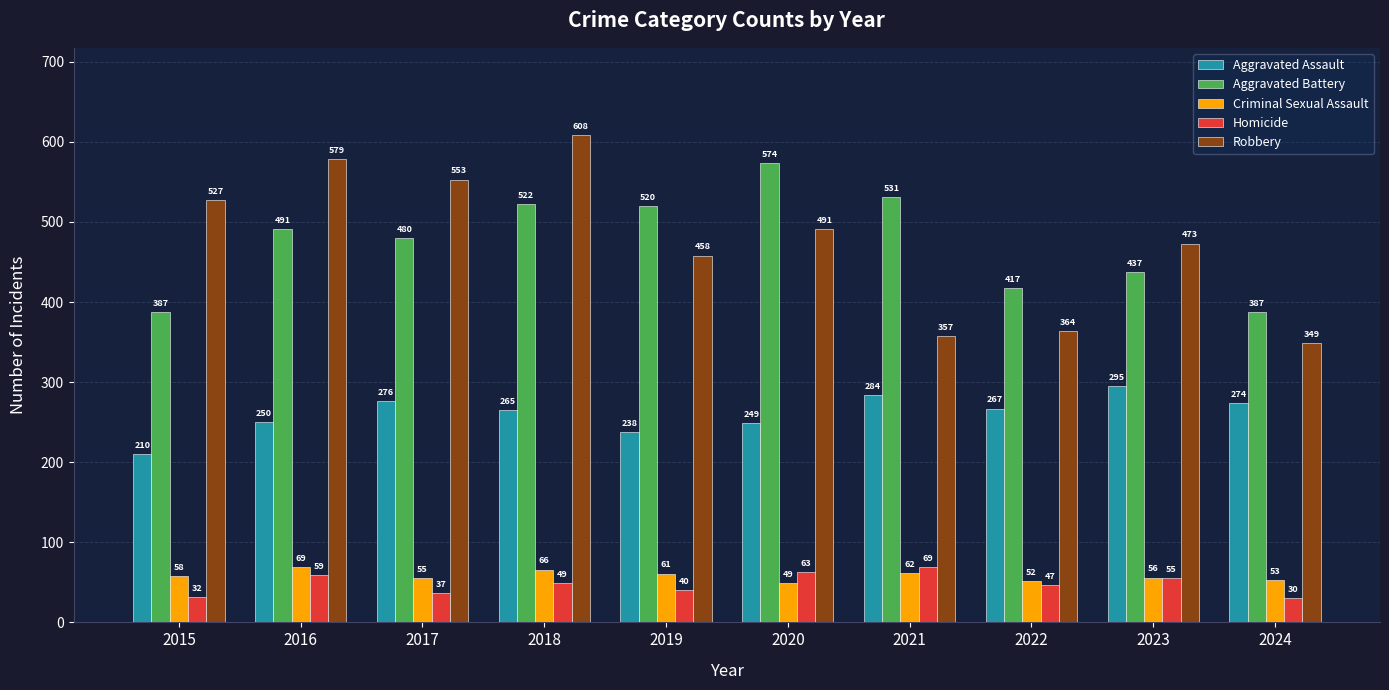

What is the greatest value displayed?

608